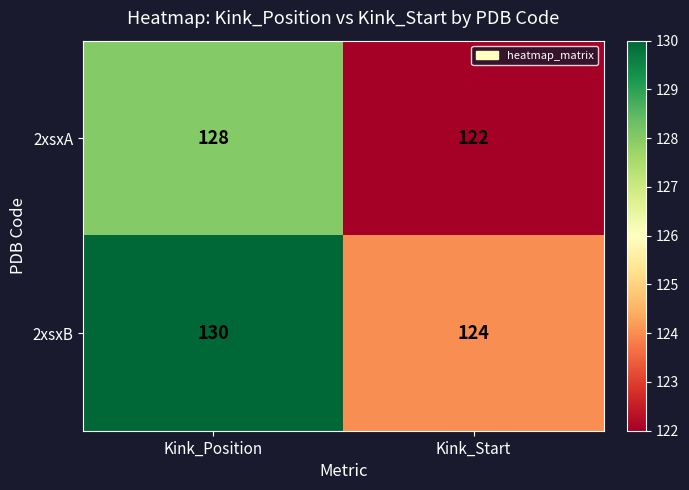

How many distinct data groups are displayed?

2